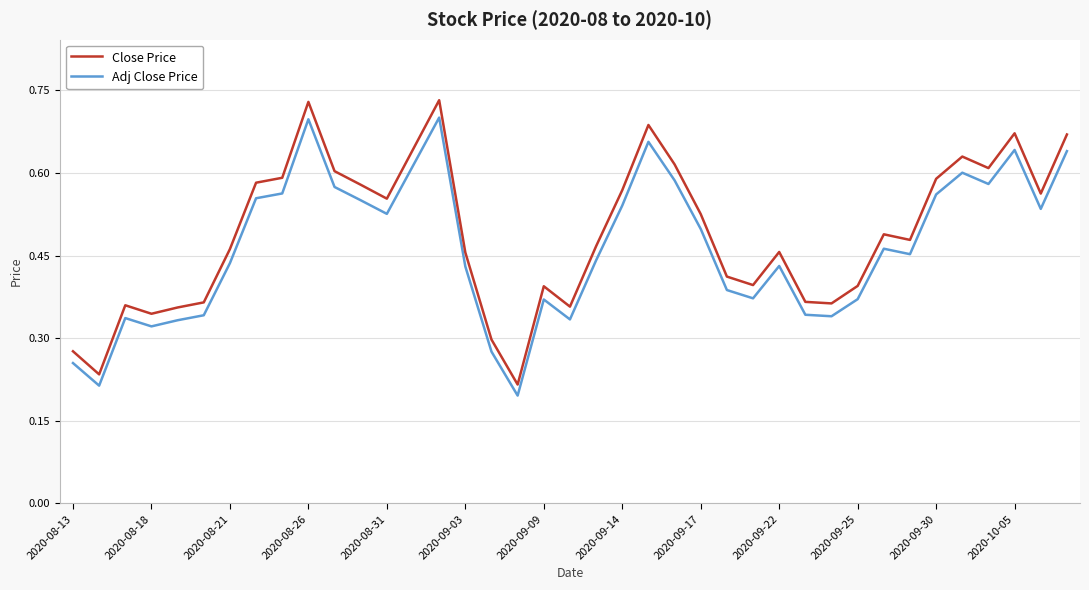

True or false: Close Price has more than 0 points higher than both neighbors.

True